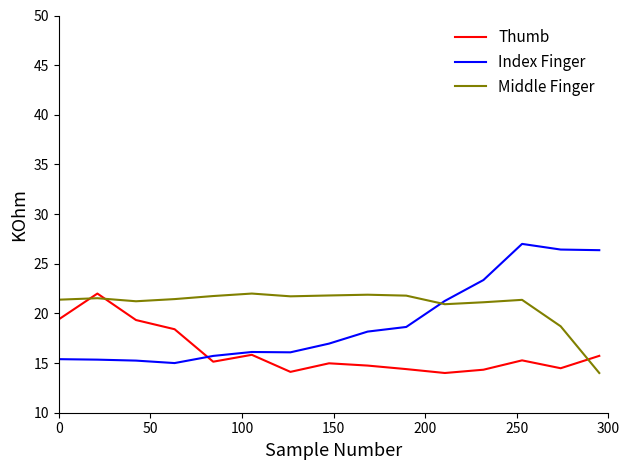

In Thumb, how many points are higher than both neighbors (excluding endpoints)?

4